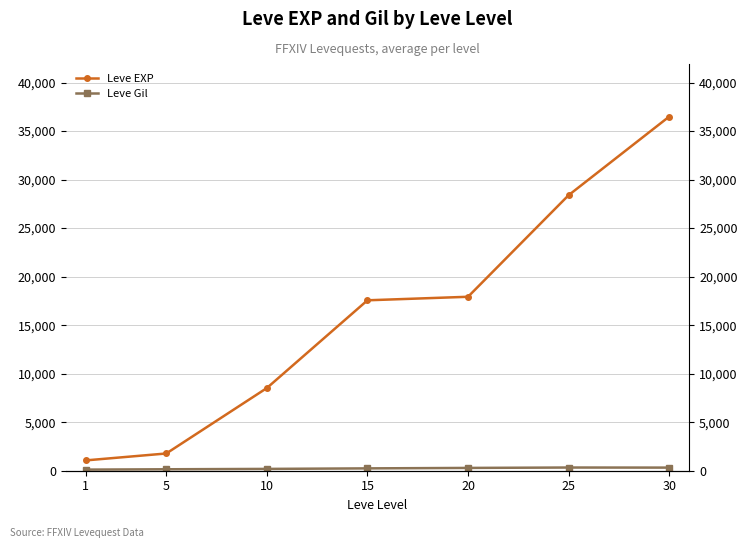

The Leve Gil series shows 91.5 at 10. True or false?

False